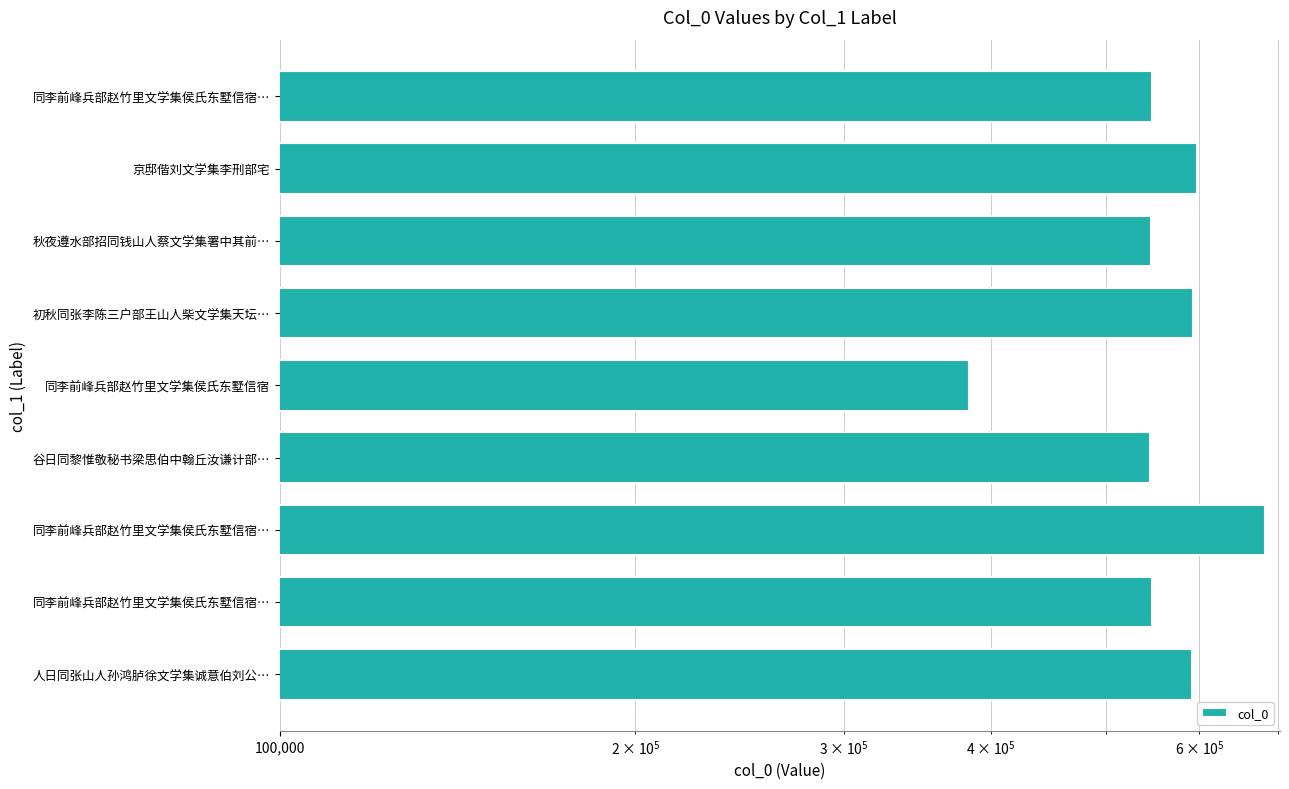

What is the value of the 3rd bar from the left?

545627